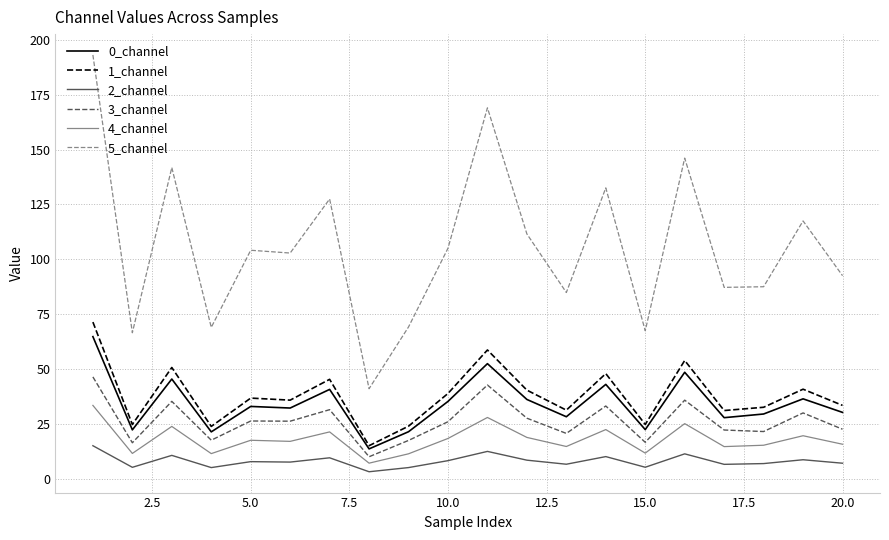

Does the chart display data point markers on the line(s)?

No